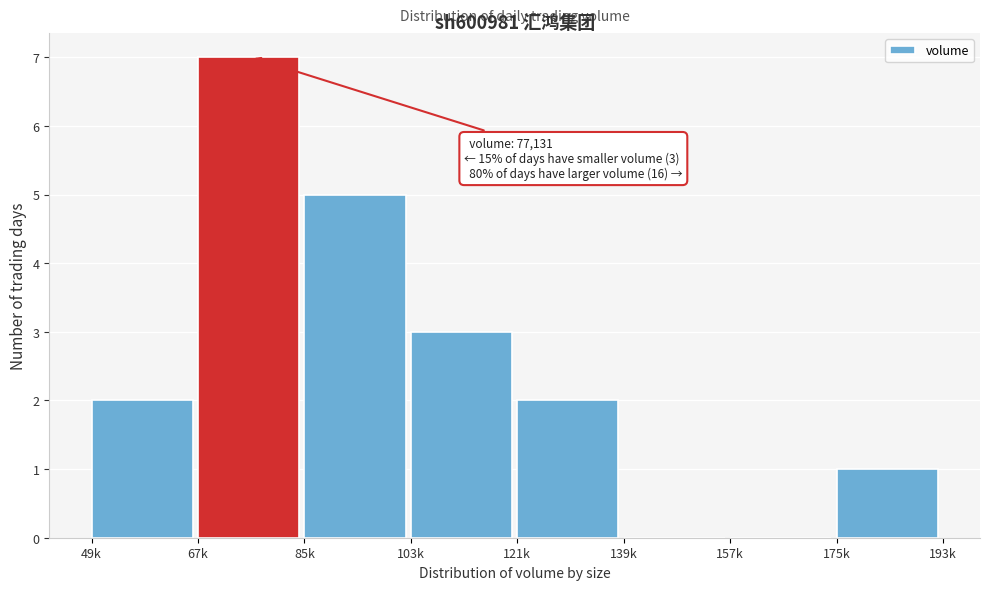

Reading left to right, list all the values displayed in this chart.

49k=2	67k=7	85k=5	103k=3	121k=2	139k=0	157k=0	175k=1